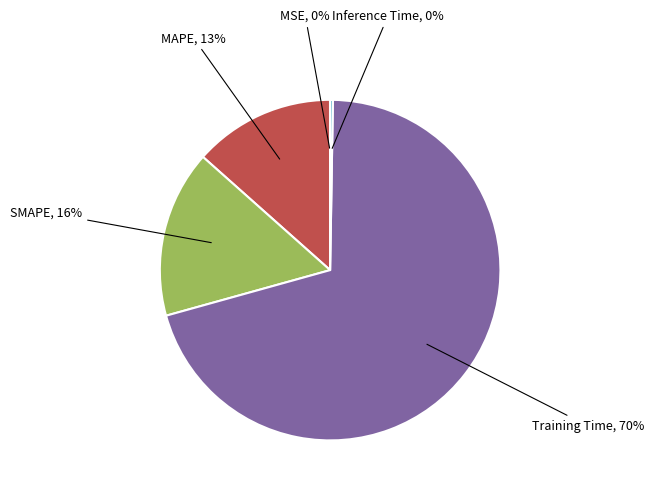

To the nearest percent, what is the average slice percentage?

20%